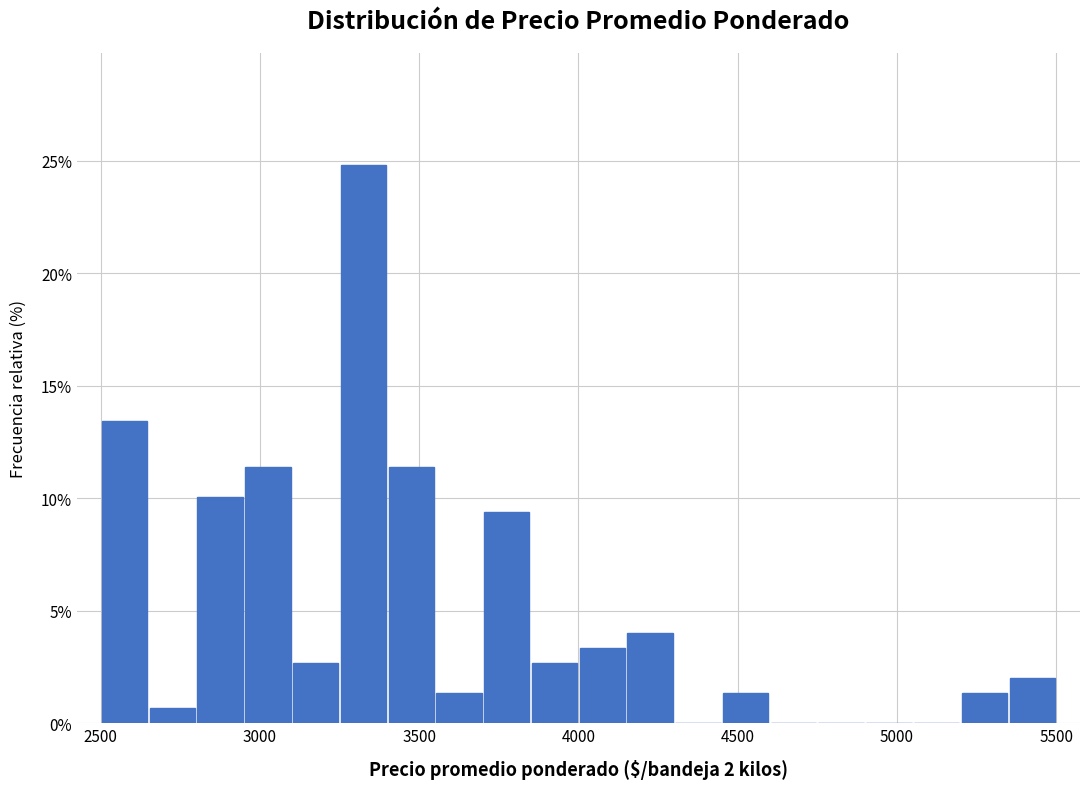

Around what value on the x-axis is the tallest bar? Give the approximate position of its centre, as read against the axis.

3350